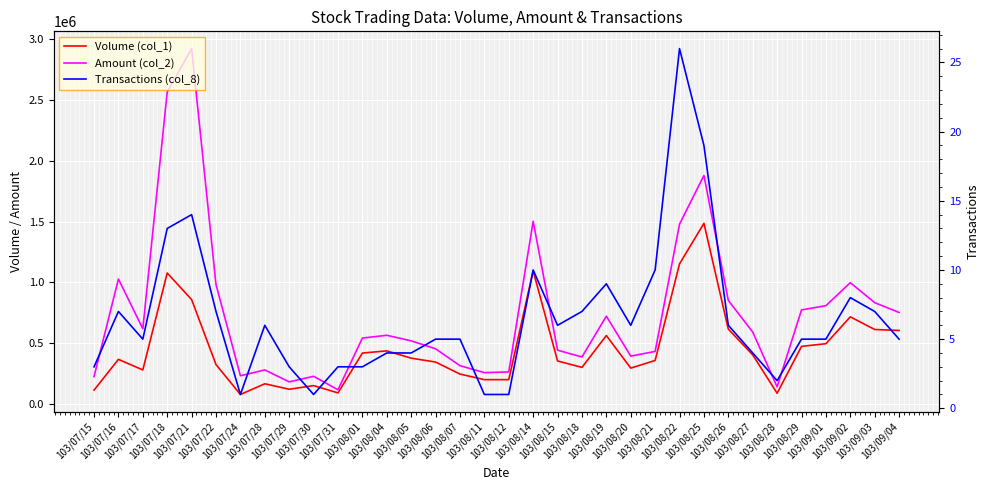

How many lines are shown in the chart?

3